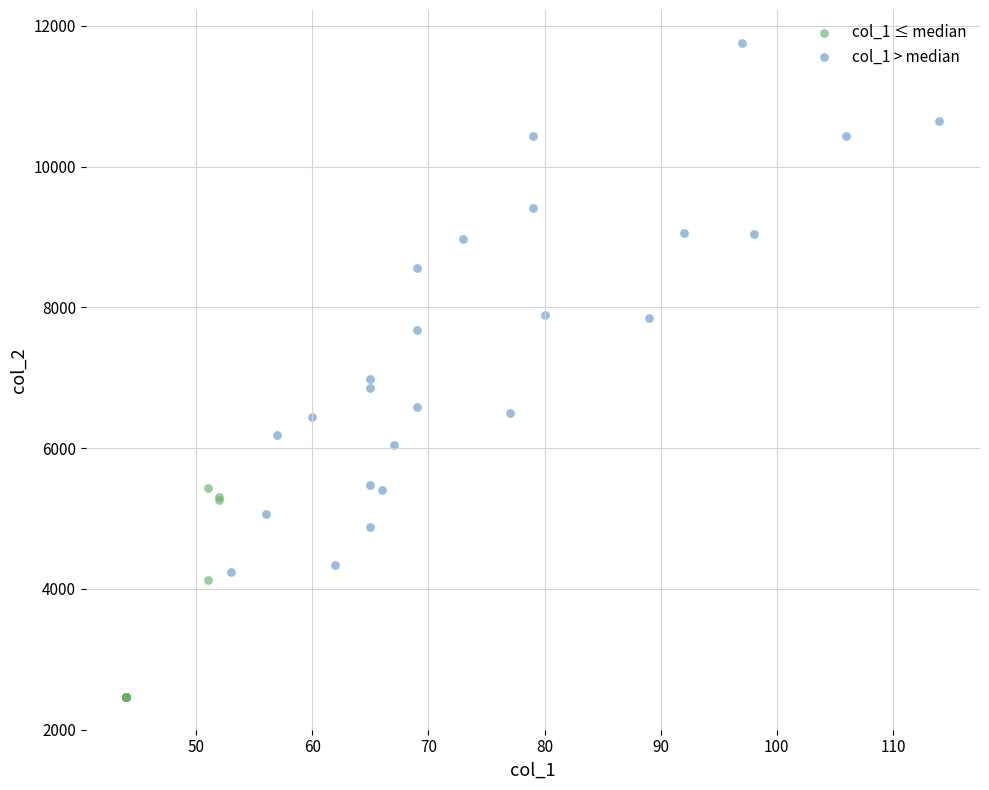

Which series reaches the maximum Y coordinate?

col_1 > median